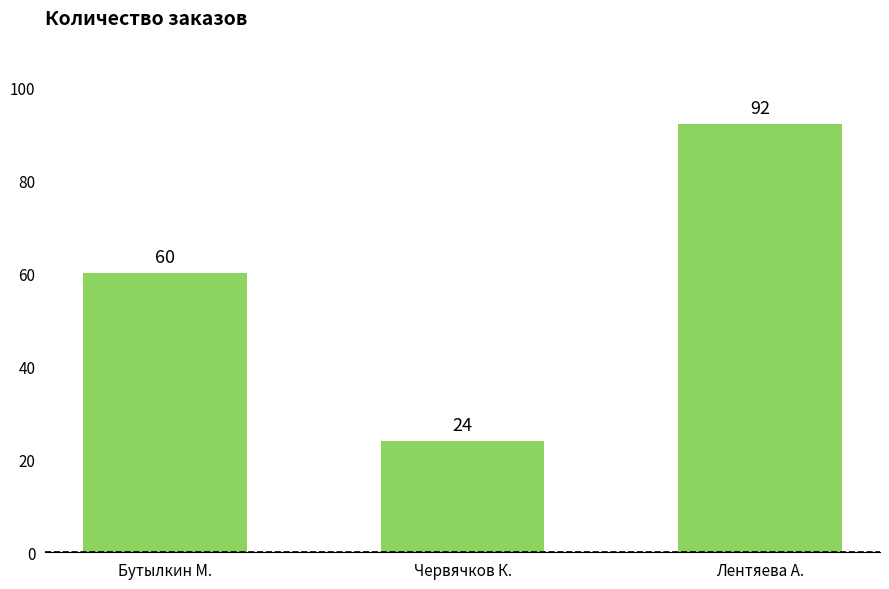

Is it true that the value at Бутылкин М. is 89?

False